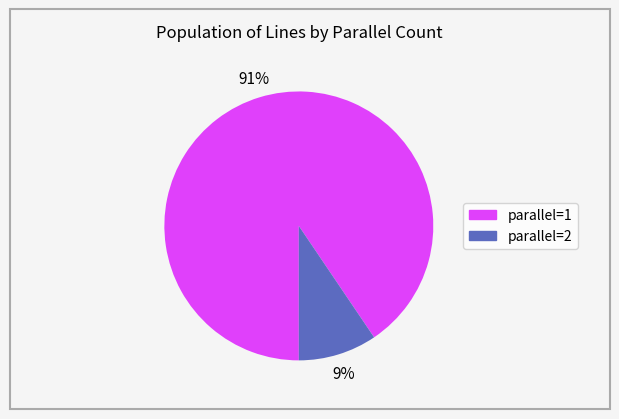

Is there a majority slice in this chart?

Yes